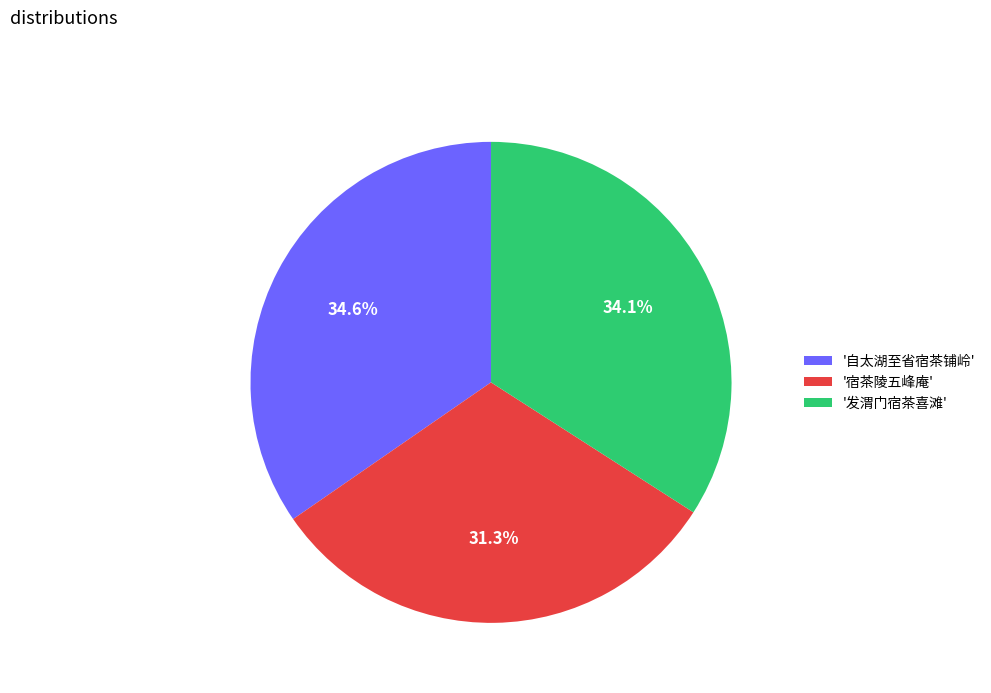

What is the largest slice in the pie chart?

'自太湖至省宿茶铺岭'